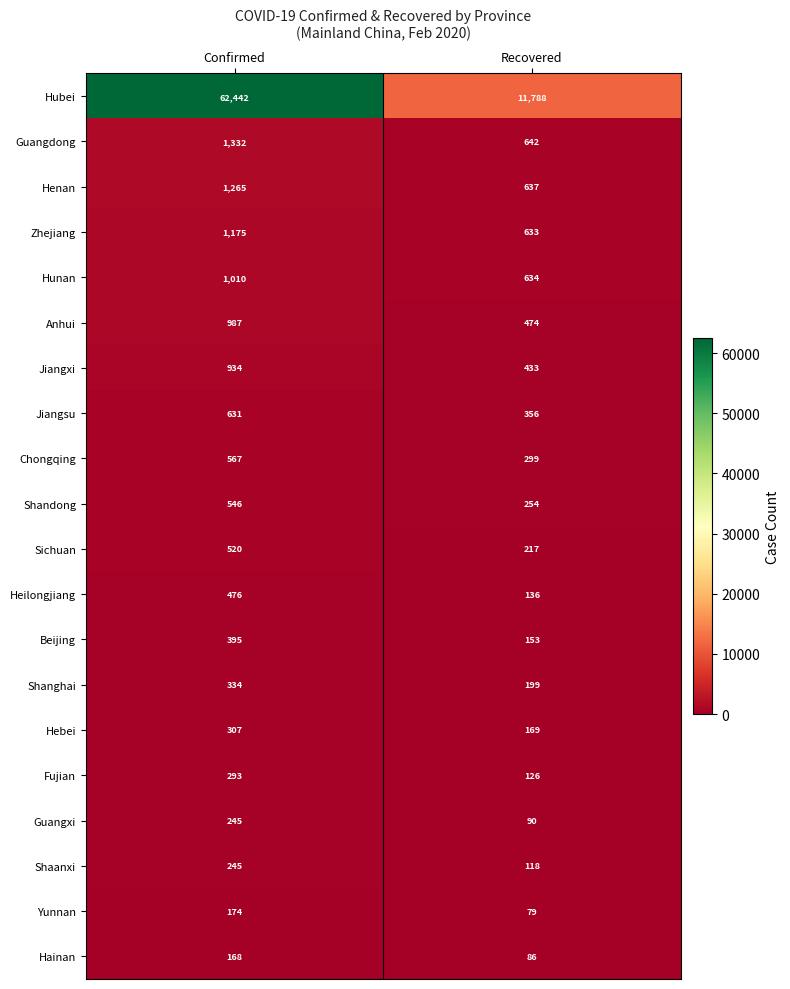

What is the minimum value shown in the chart?

79